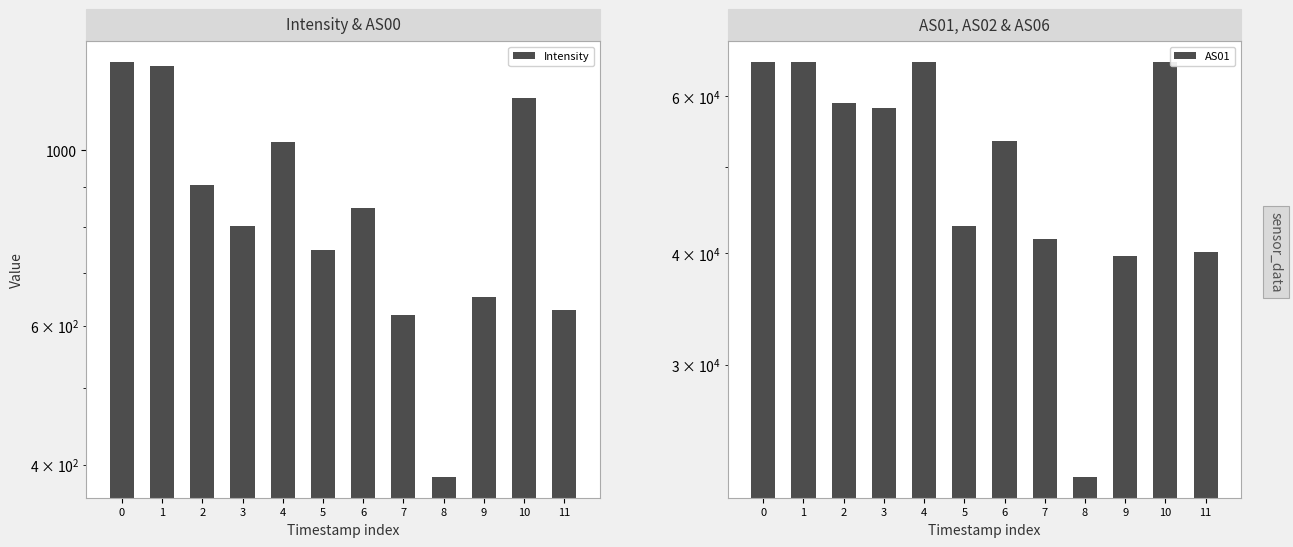

Rank the series at 9 from lowest to highest value.

Intensity, AS01